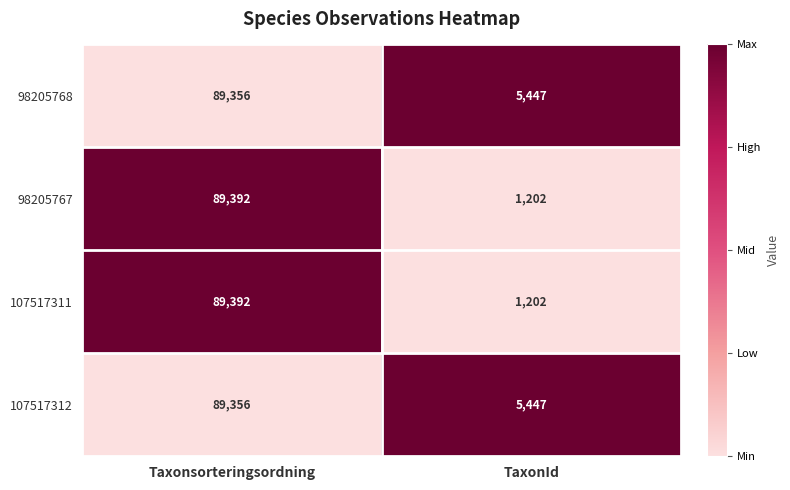

What is the total value across all series at TaxonId?

13298